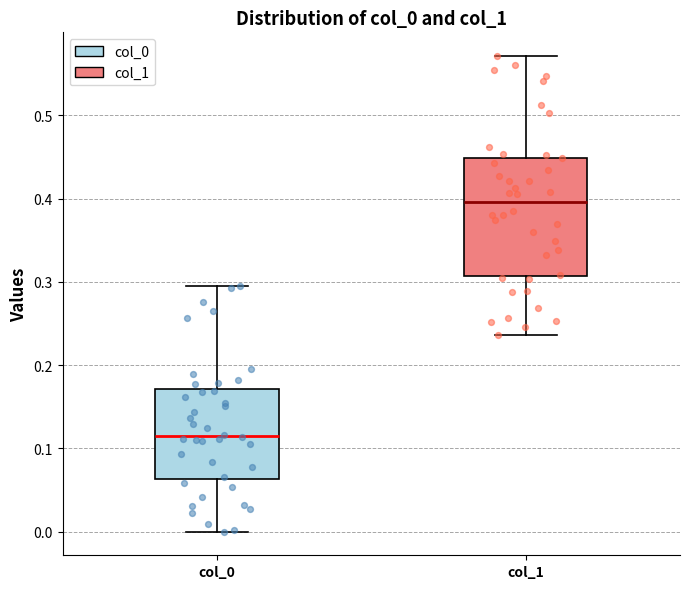

Which box is the tallest, from its lower edge to its upper edge?

col_1